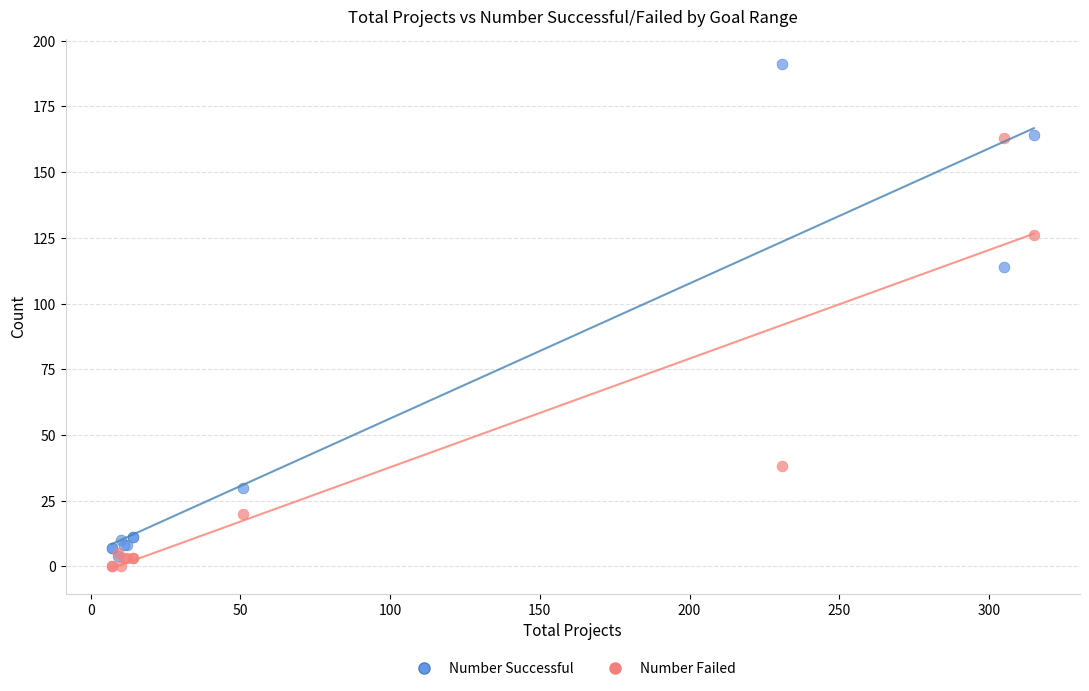

In the Number Successful series, what Y value is closest to 97?

114